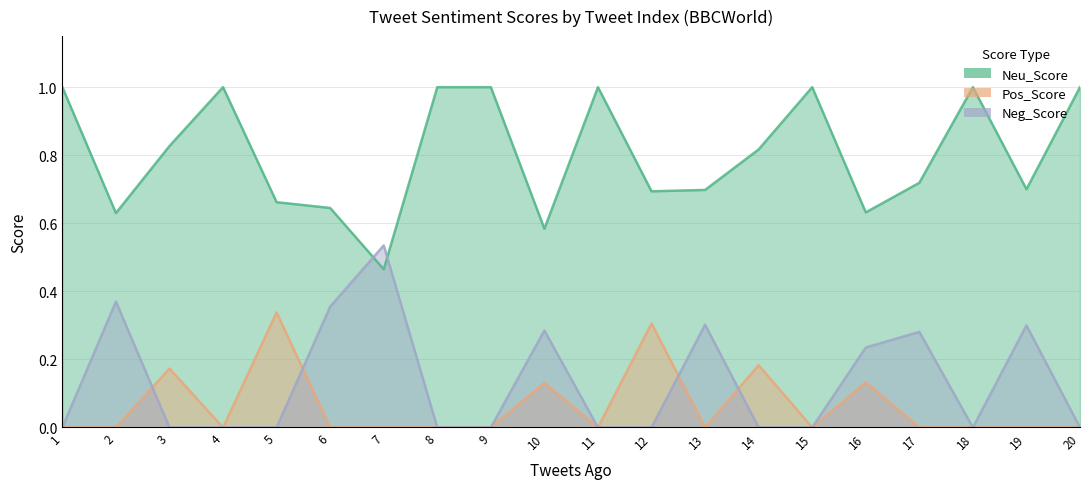

Between which two adjacent categories do Pos_Score and Neg_Score first intersect?

2 and 3